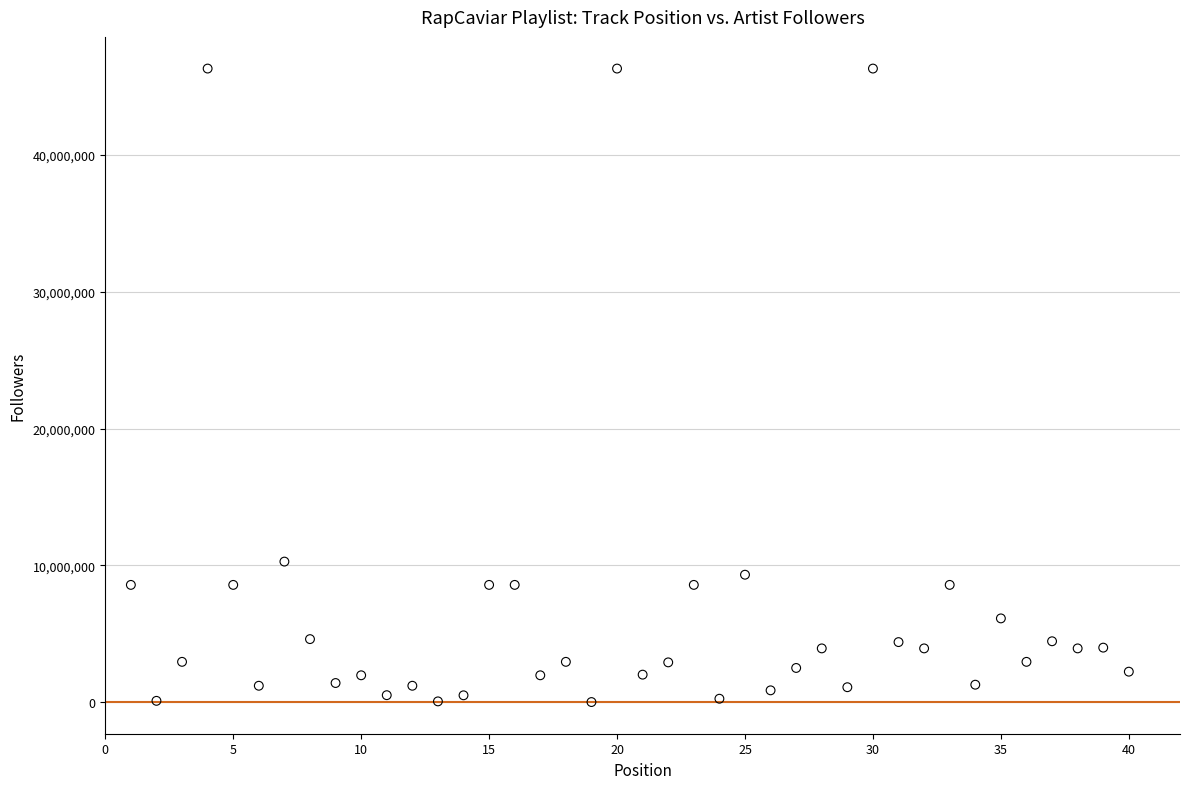

What is the range of X values (max minus min)?

39